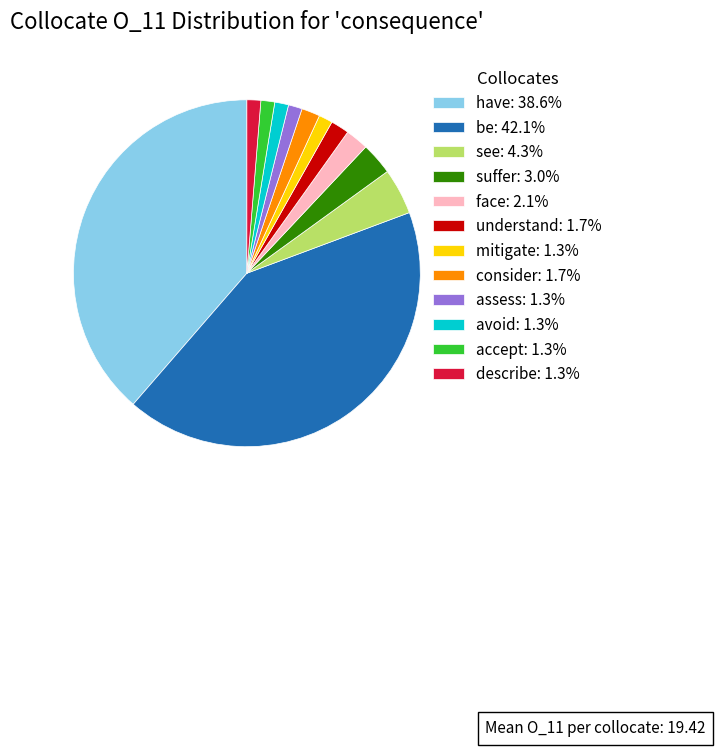

Do mitigate: 1.3% and be: 42.1% together represent more than half of the pie?

No